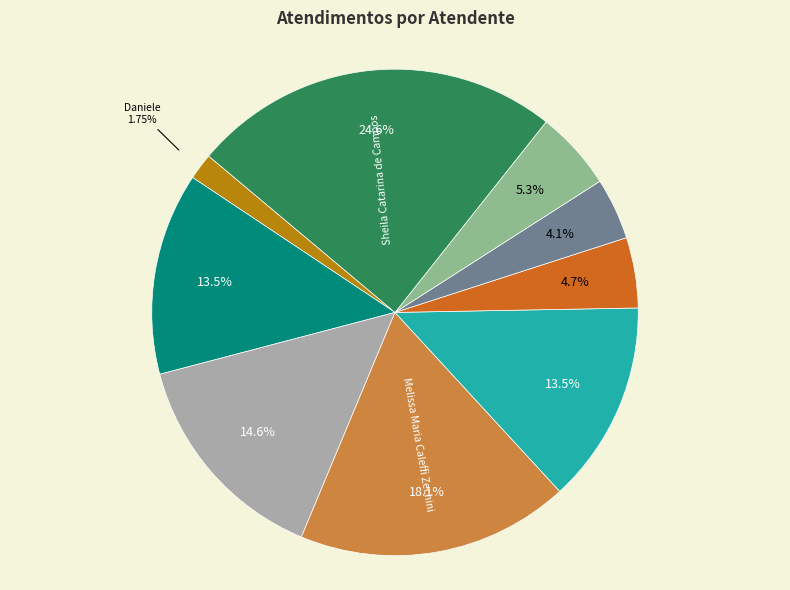

Is there a majority slice in this chart?

No